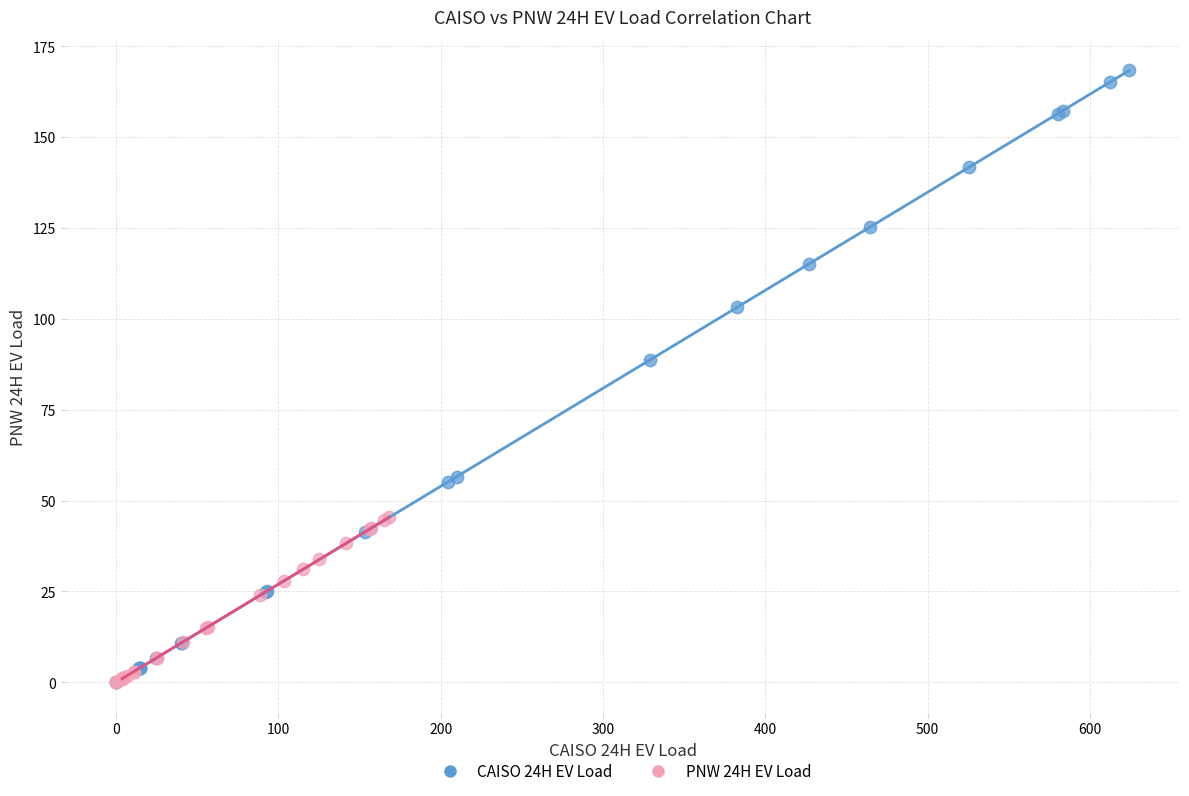

Which series contains the highest Y value?

CAISO 24H EV Load